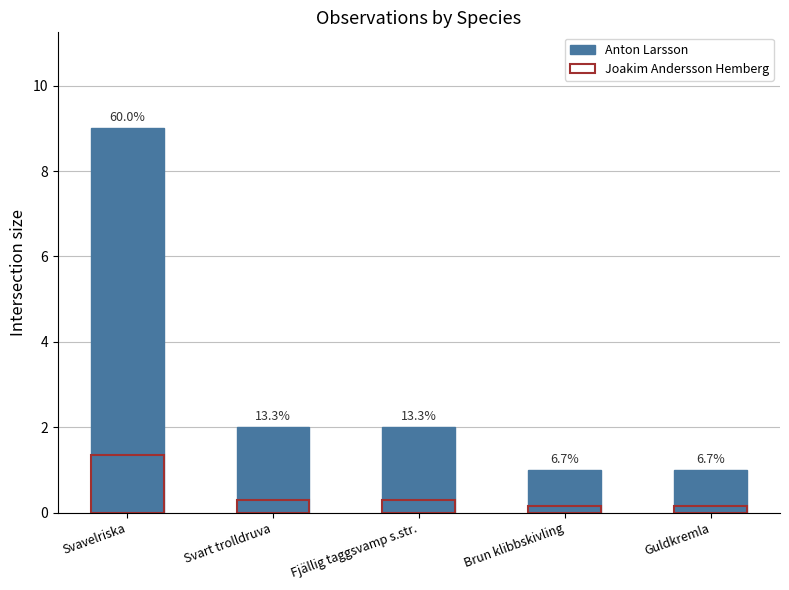

Reading left to right, what are all the values shown in this chart?

Anton Larsson: Svavelriska=9.0	Svart trolldruva=2.0	Fjällig taggsvamp s.str.=2.0	Brun klibbskivling=1.0	Guldkremla=1.0
Joakim Andersson Hemberg: Svavelriska=1.3	Svart trolldruva=0.3	Fjällig taggsvamp s.str.=0.3	Brun klibbskivling=0.1	Guldkremla=0.1